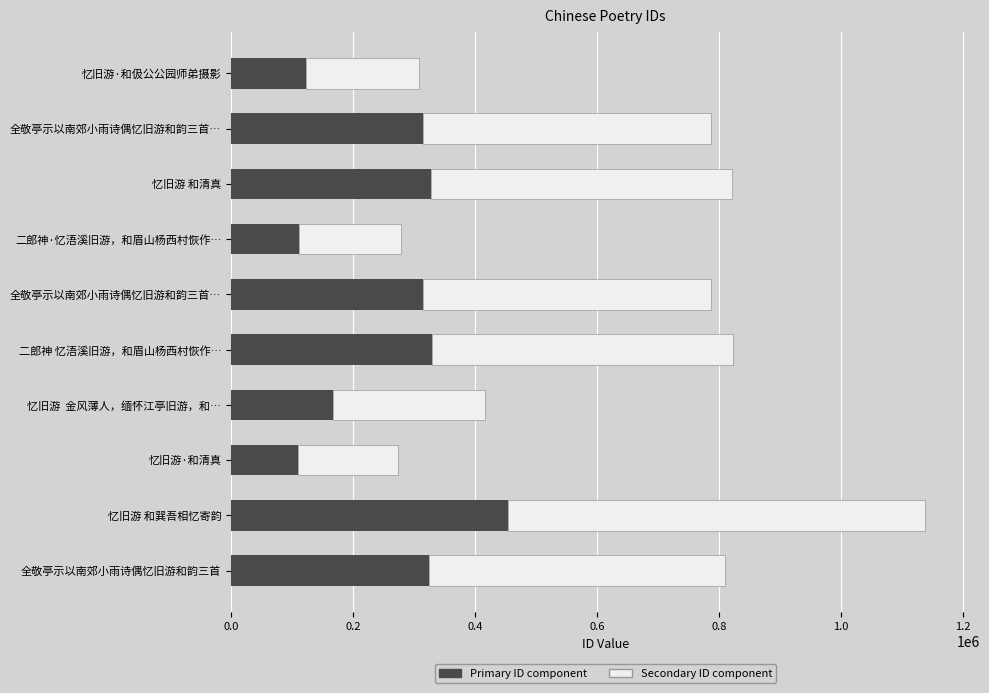

What are all the series names shown in the legend?

Primary ID component, Secondary ID component